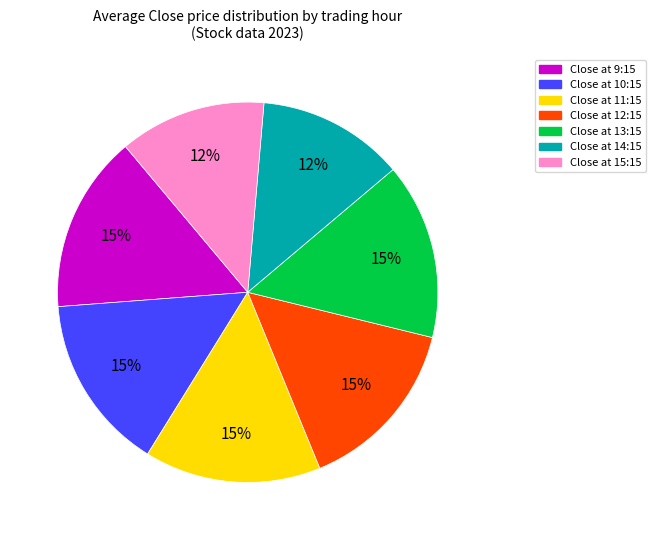

To the nearest percent, what is the average slice percentage?

14%